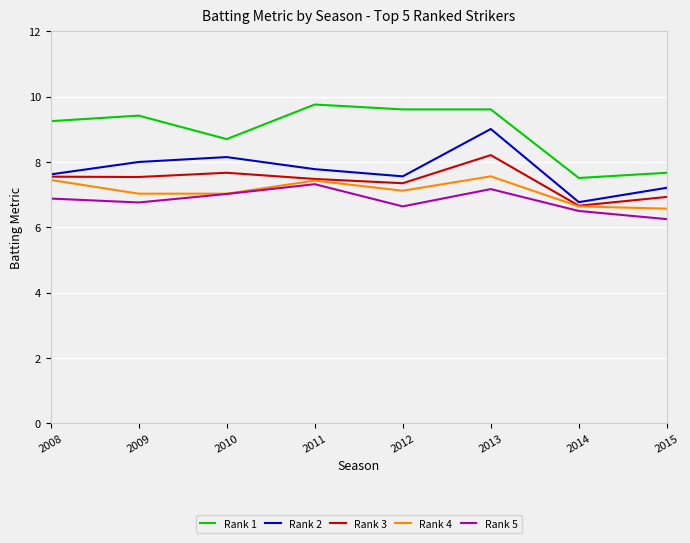

How many lines are shown in the chart?

5